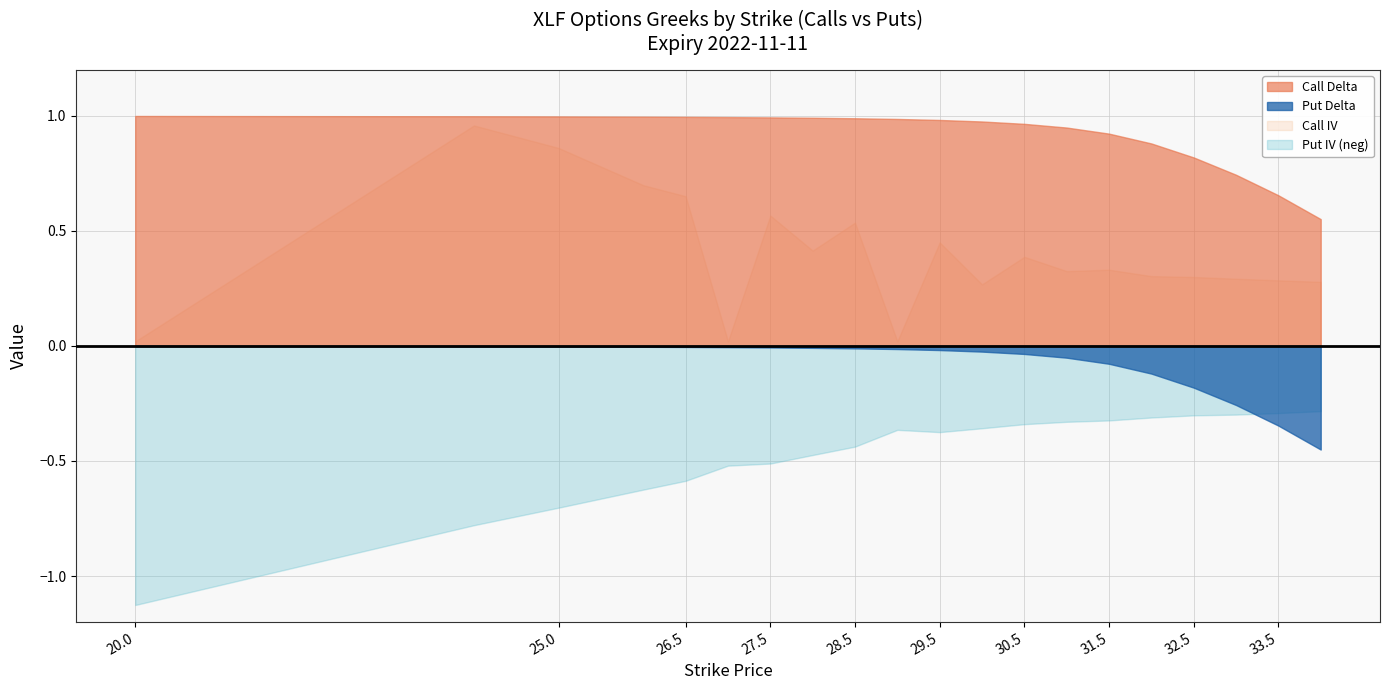

Reading left to right, list all the values displayed in this chart.

Call Delta: 20=1.0	24=1.0	25=1.0	26=1.0	26.5=1.0	27=1.0	27.5=1.0	28=1.0	28.5=1.0	29=1.0	29.5=1.0	30=1.0	30.5=1.0	31=0.9	31.5=0.9	32=0.9	32.5=0.8	33=0.7	33.5=0.7	34=0.6
Put Delta: 20=-0.0	24=-0.0	25=-0.0	26=-0.0	26.5=-0.0	27=-0.0	27.5=-0.0	28=-0.0	28.5=-0.0	29=-0.0	29.5=-0.0	30=-0.0	30.5=-0.0	31=-0.1	31.5=-0.1	32=-0.1	32.5=-0.2	33=-0.3	33.5=-0.3	34=-0.5
Call IV: 20=0.0	24=1.0	25=0.9	26=0.7	26.5=0.7	27=0.0	27.5=0.6	28=0.4	28.5=0.5	29=0.0	29.5=0.5	30=0.3	30.5=0.4	31=0.3	31.5=0.3	32=0.3	32.5=0.3	33=0.3	33.5=0.3	34=0.3
Put IV: 20=1.1	24=0.8	25=0.7	26=0.6	26.5=0.6	27=0.5	27.5=0.5	28=0.5	28.5=0.4	29=0.4	29.5=0.4	30=0.4	30.5=0.3	31=0.3	31.5=0.3	32=0.3	32.5=0.3	33=0.3	33.5=0.3	34=0.3